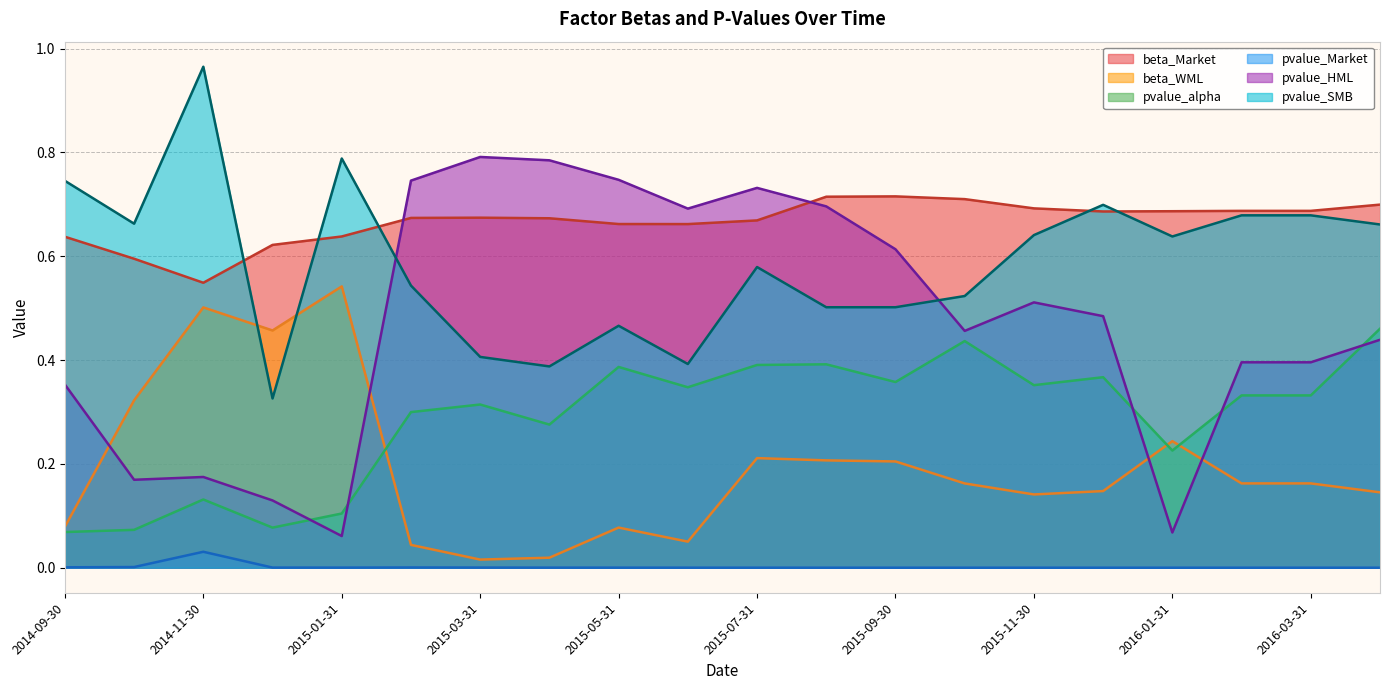

Does the chart have visible grid lines?

Yes